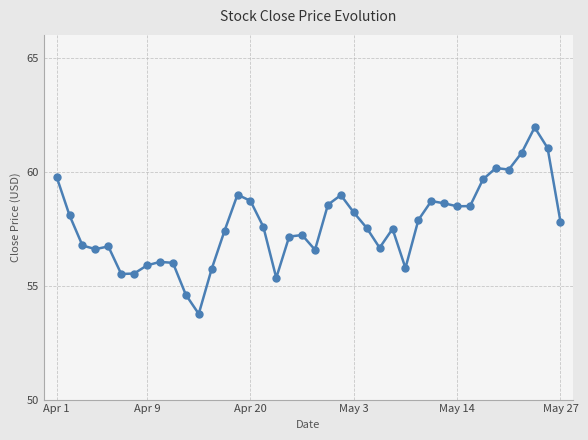

True or false: the data has more than 2 interior local peaks.

True